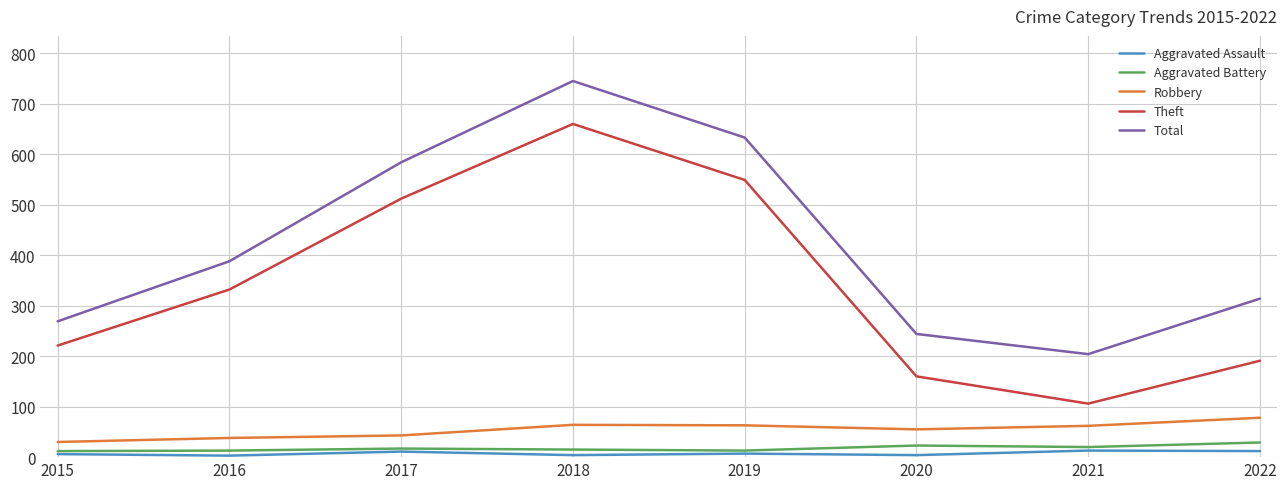

How many values in the Theft series are below 332?

4